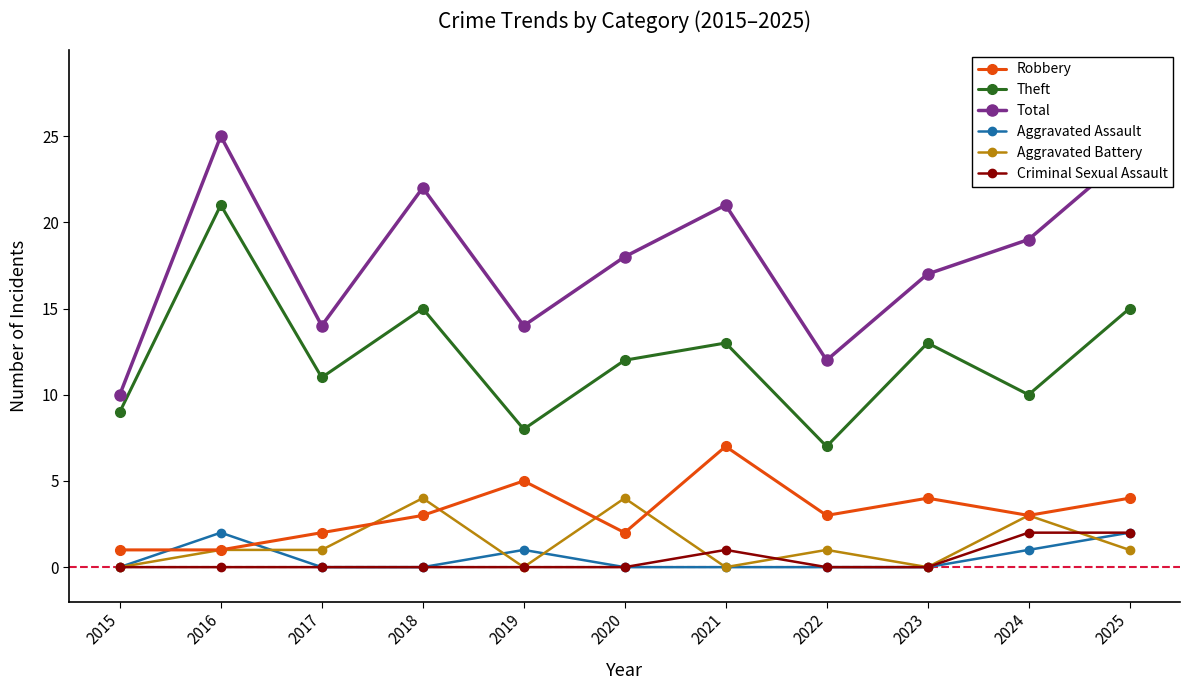

What is the average value of the Total series?

18